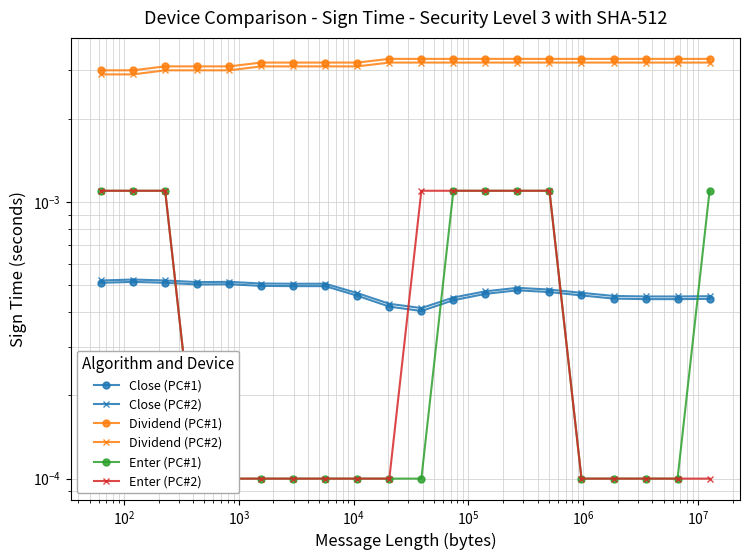

Does the chart display data point markers on the line(s)?

Yes